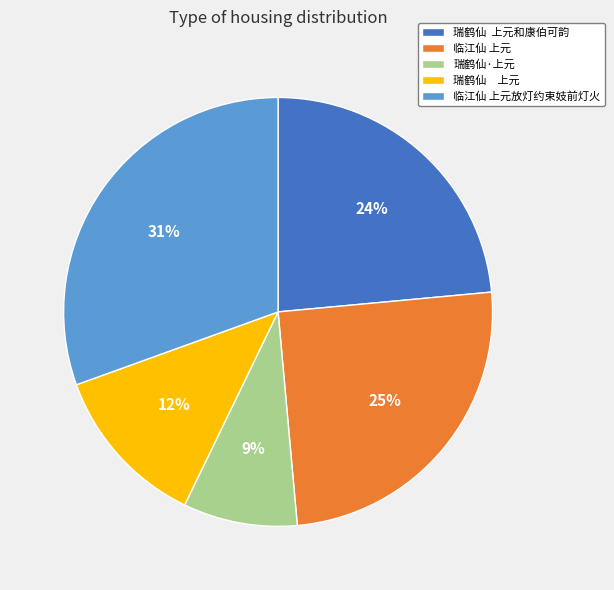

To the nearest percent, what is the difference between the largest and smallest slice percentages?

22%